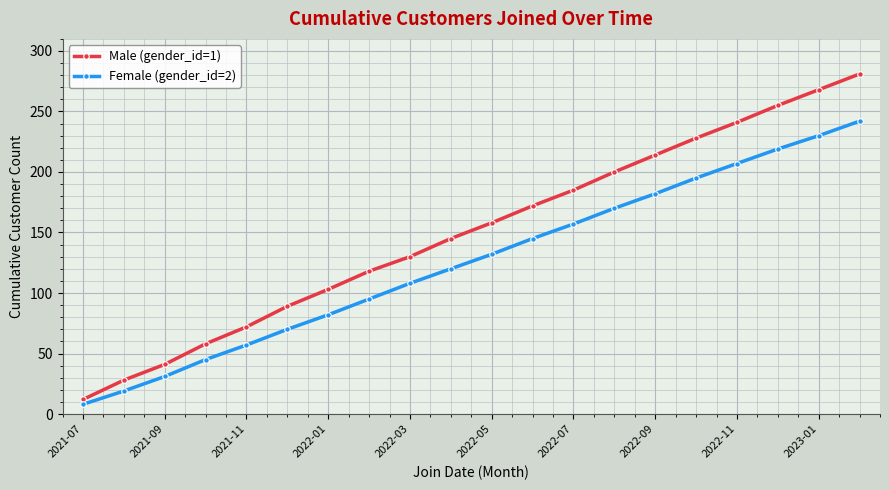

Which series has the largest total across all categories?

Male (gender_id=1)